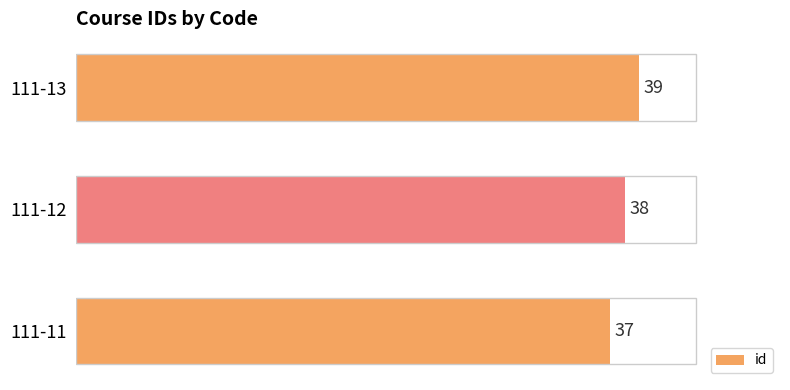

What is the sum of the values at 111-12 and 111-13?

77